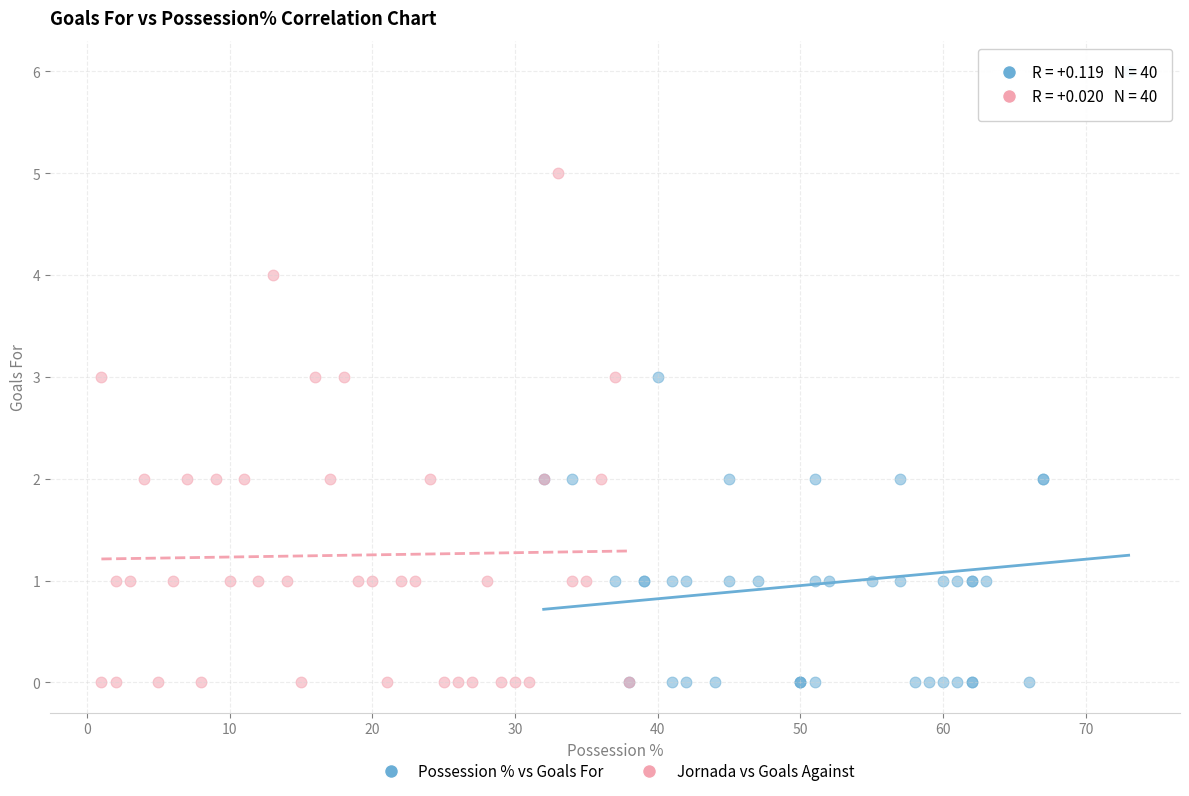

Which series has the widest spread of Y values?

Possession % vs Goals For